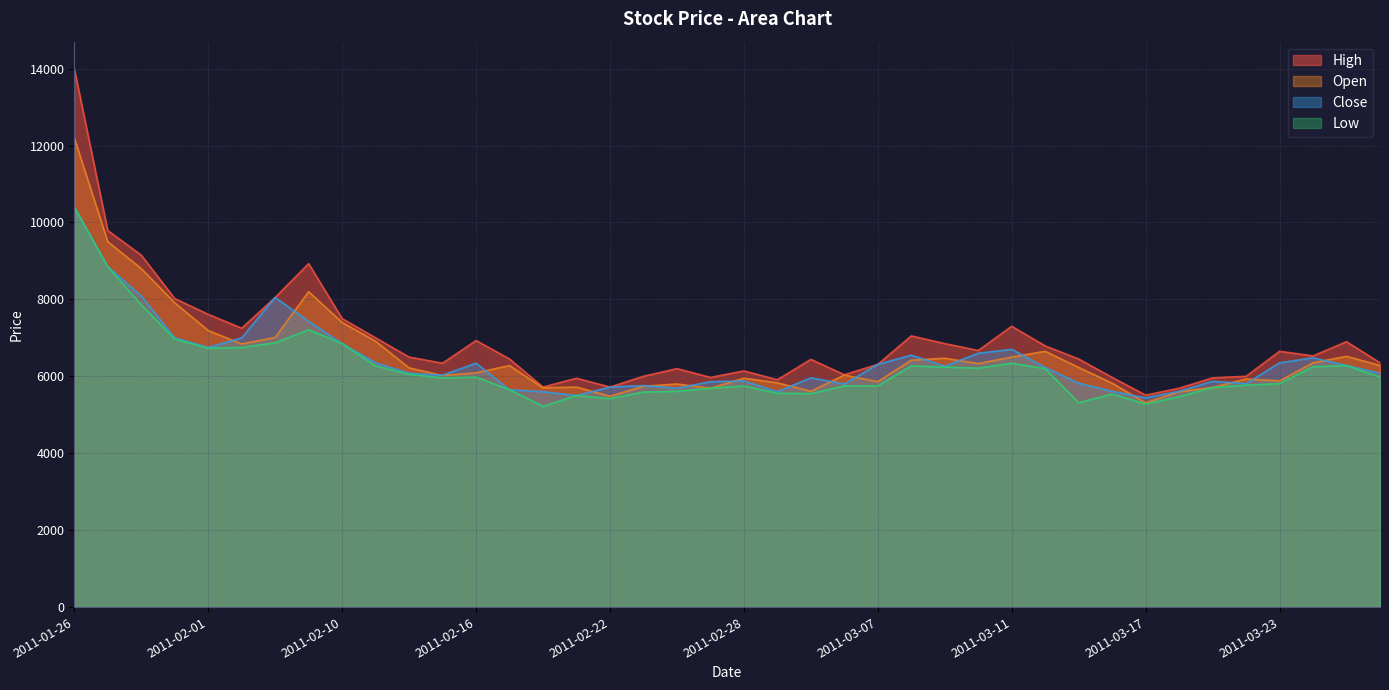

True or false: Close and Low intersect in this chart.

False